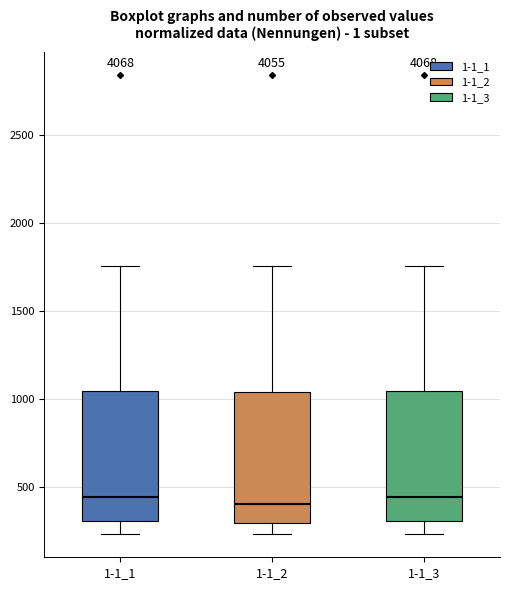

Reading left to right, transcribe this box plot: for each box, give where its median line is, the range the box spans, and where its two whiskers end, as read against the y-axis. The values are not printed on the chart, so give them approximately, as read against the axis.

1-1_1: median 450, box 300 to 1050, whiskers 250 to 1750
1-1_2: median 400, box 300 to 1050, whiskers 250 to 1750
1-1_3: median 450, box 300 to 1050, whiskers 250 to 1750